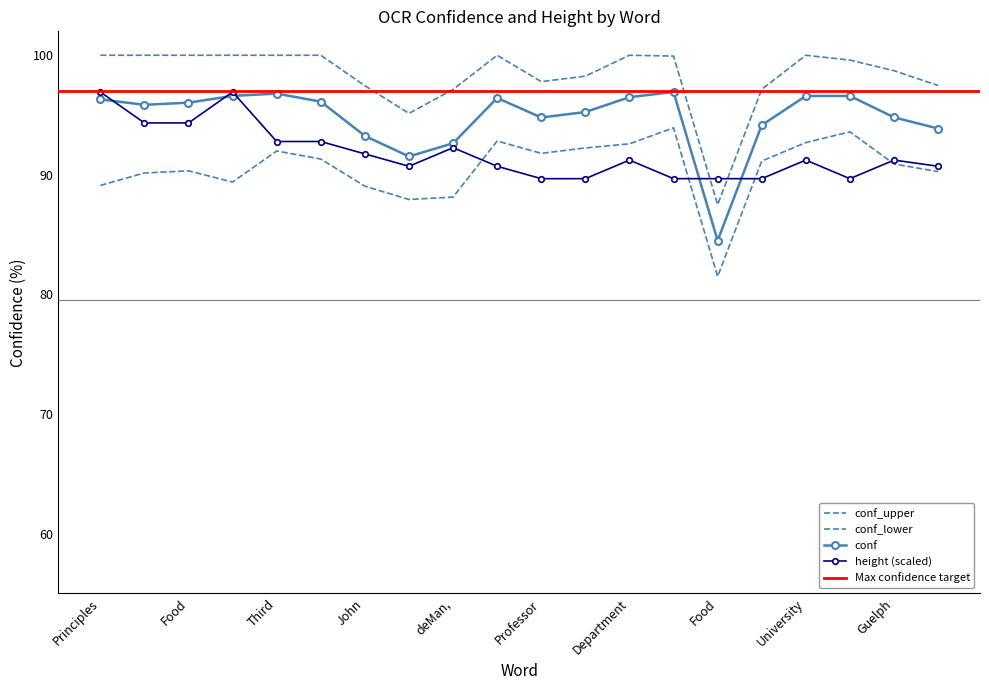

After their last crossing, which series has the higher values: conf or height?

conf